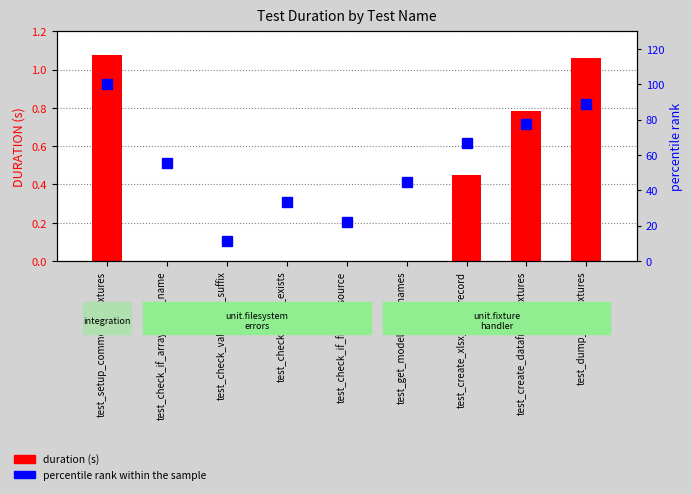

What is the sum of all percentile rank within the sample values?

500.0